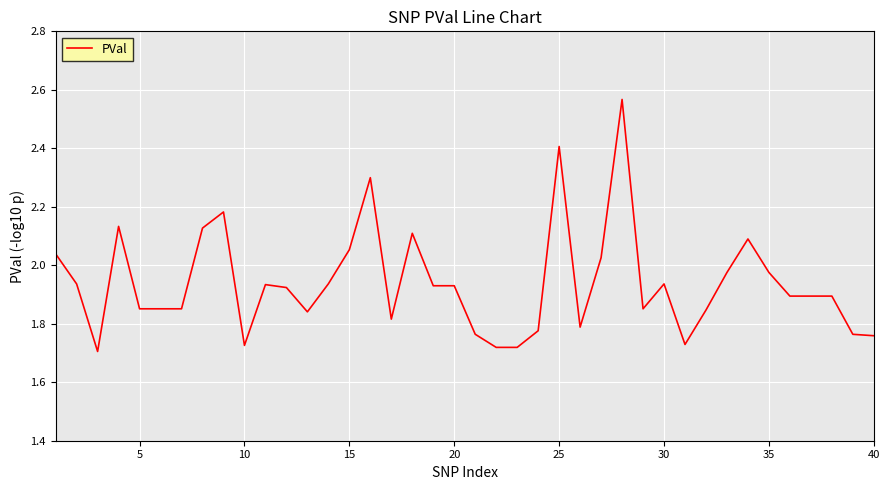

What is the difference between the maximum and minimum values?

0.9